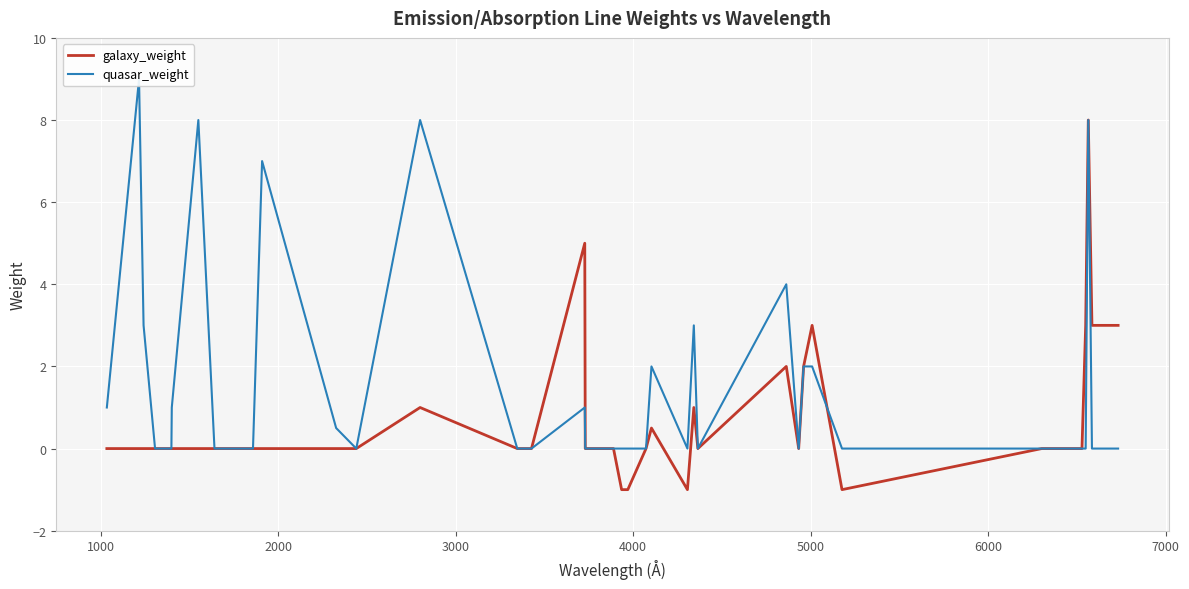

What is the average value of the galaxy_weight series?

0.8